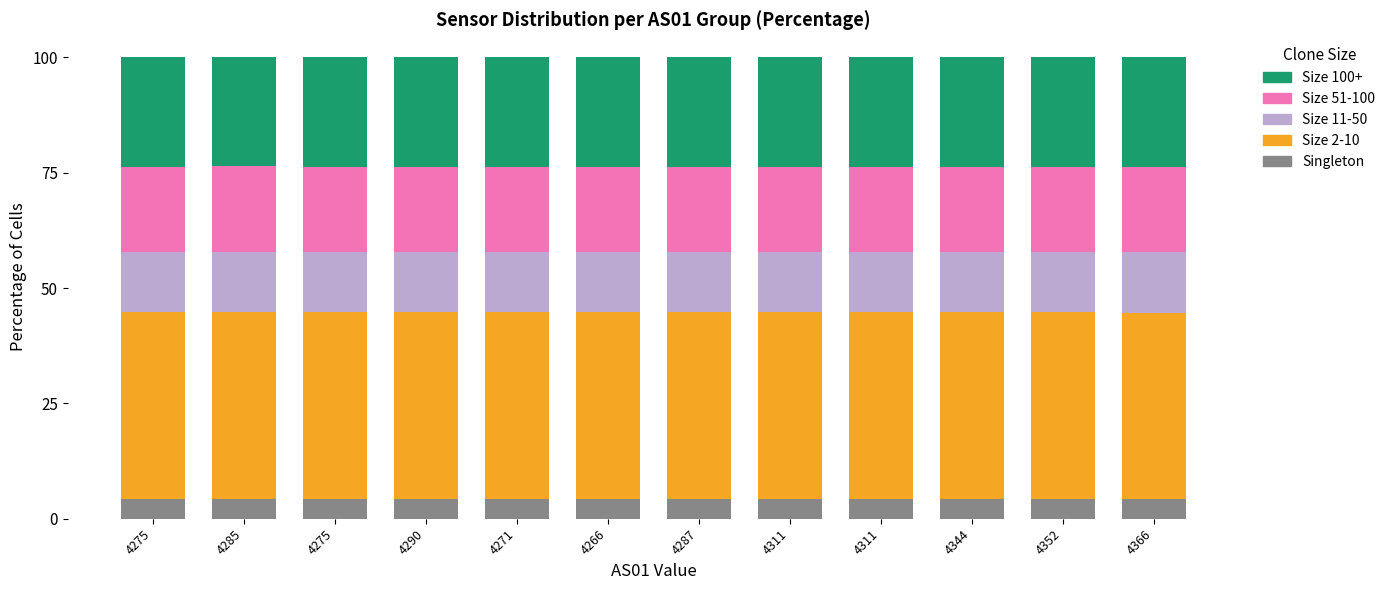

What are all the series names shown in the legend?

Size 100+, Size 51-100, Size 11-50, Size 2-10, Singleton